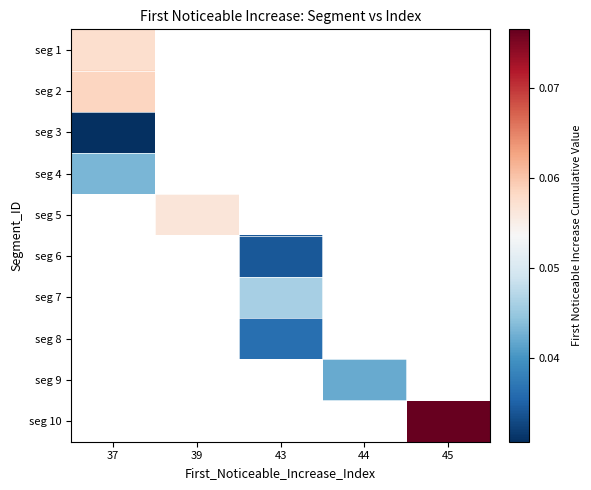

List the labels in order of seg 10 value, smallest first.

37, 39, 43, 44, 45